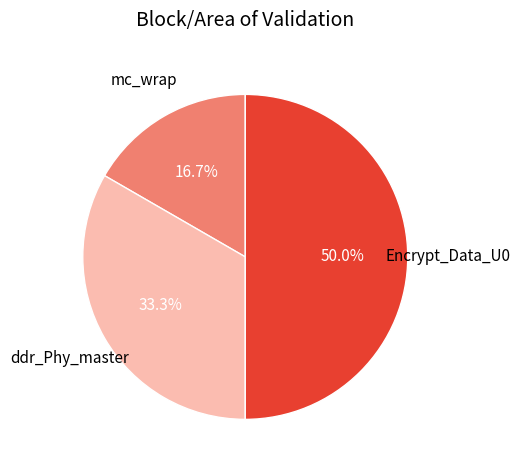

Count the number of slices in the pie.

3